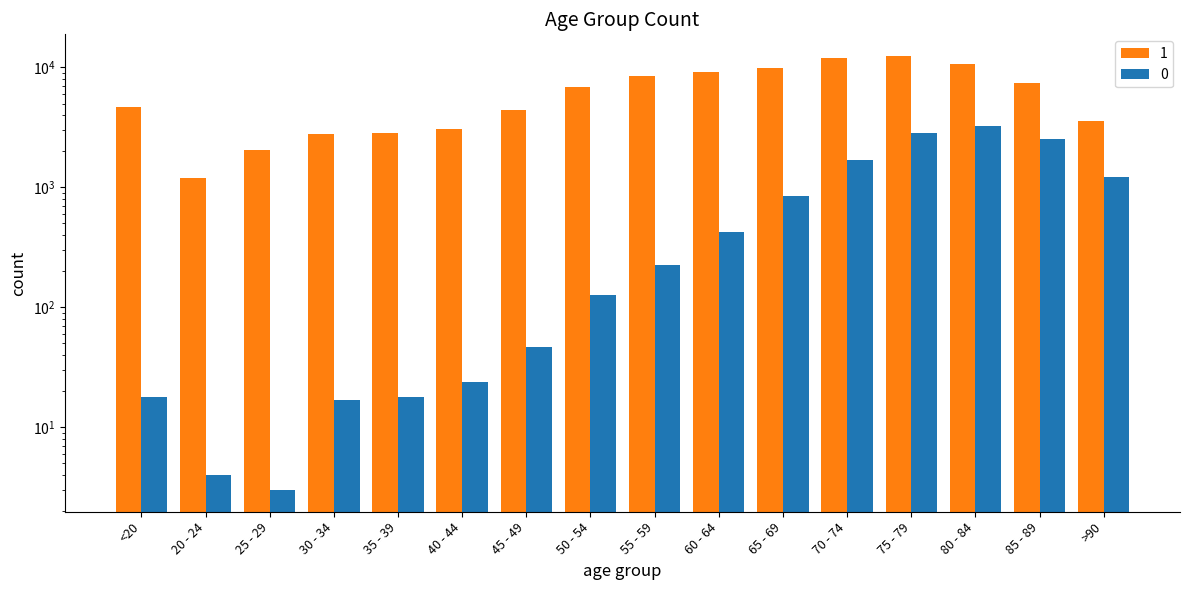

Rank the categories by 0 value from lowest to highest.

25 - 29, 20 - 24, 30 - 34, <20, 35 - 39, 40 - 44, 45 - 49, 50 - 54, 55 - 59, 60 - 64, 65 - 69, >90, 70 - 74, 85 - 89, 75 - 79, 80 - 84